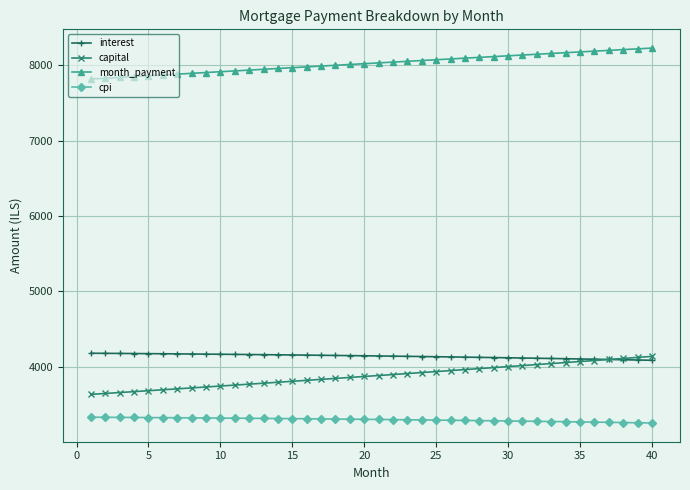

Which series has the largest total across all categories?

month_payment